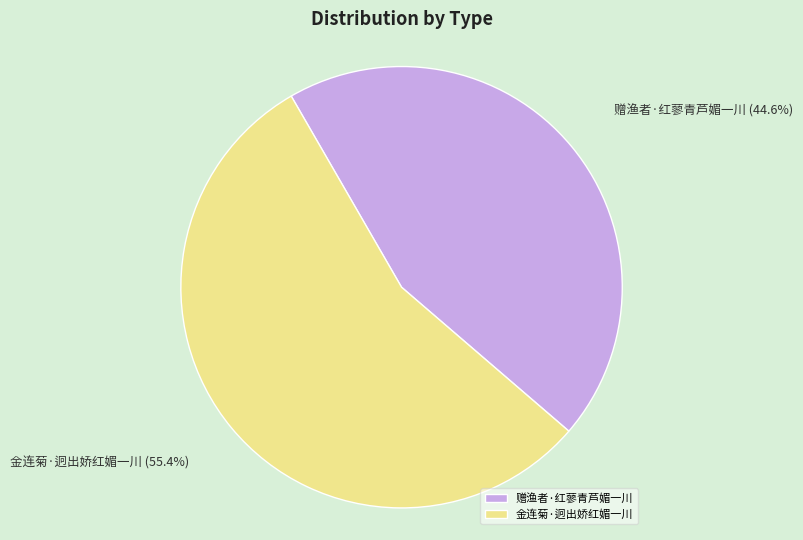

Is there any slice that represents more than half of the pie?

Yes